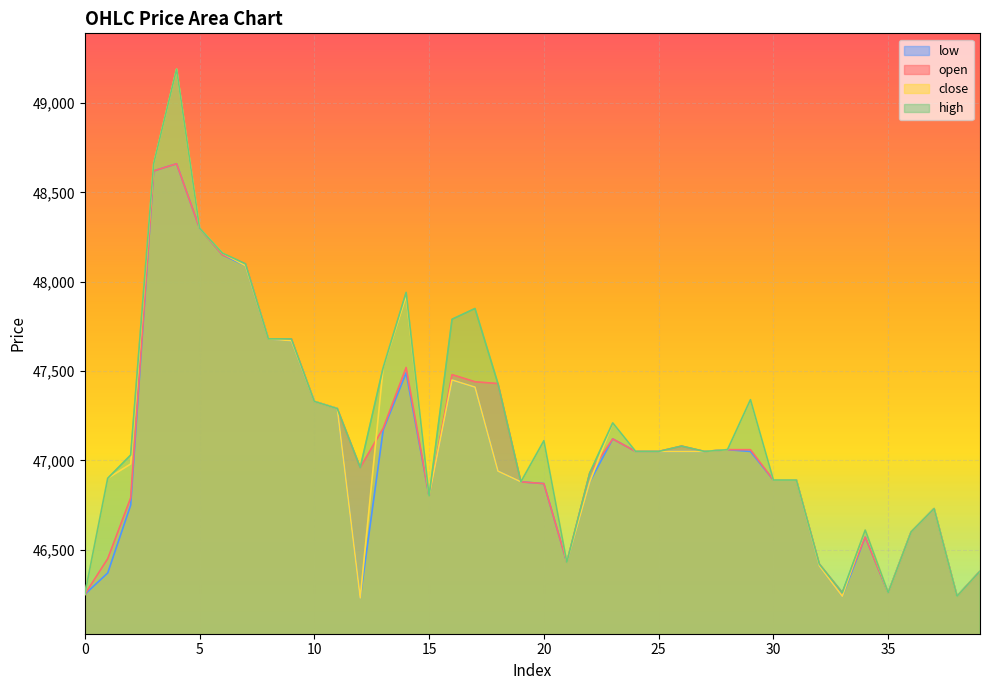

At how many categories does at least one series exceed 47887?

6